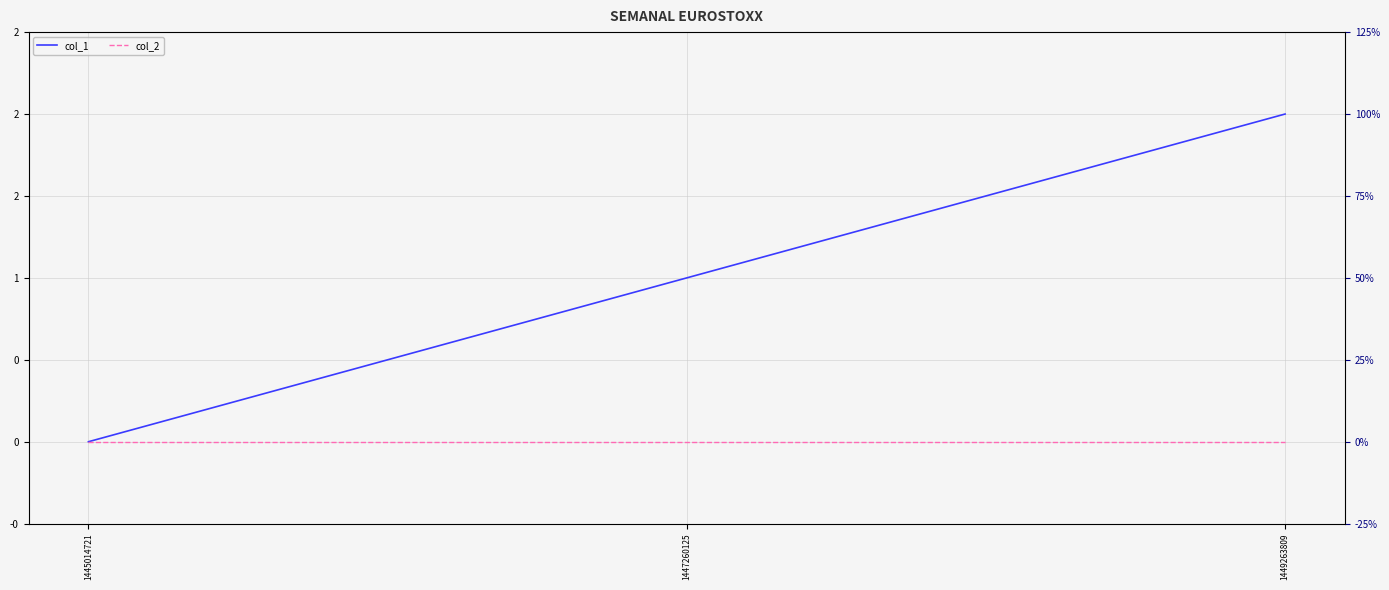

The col_2 series shows 0 at 1447260125. True or false?

True